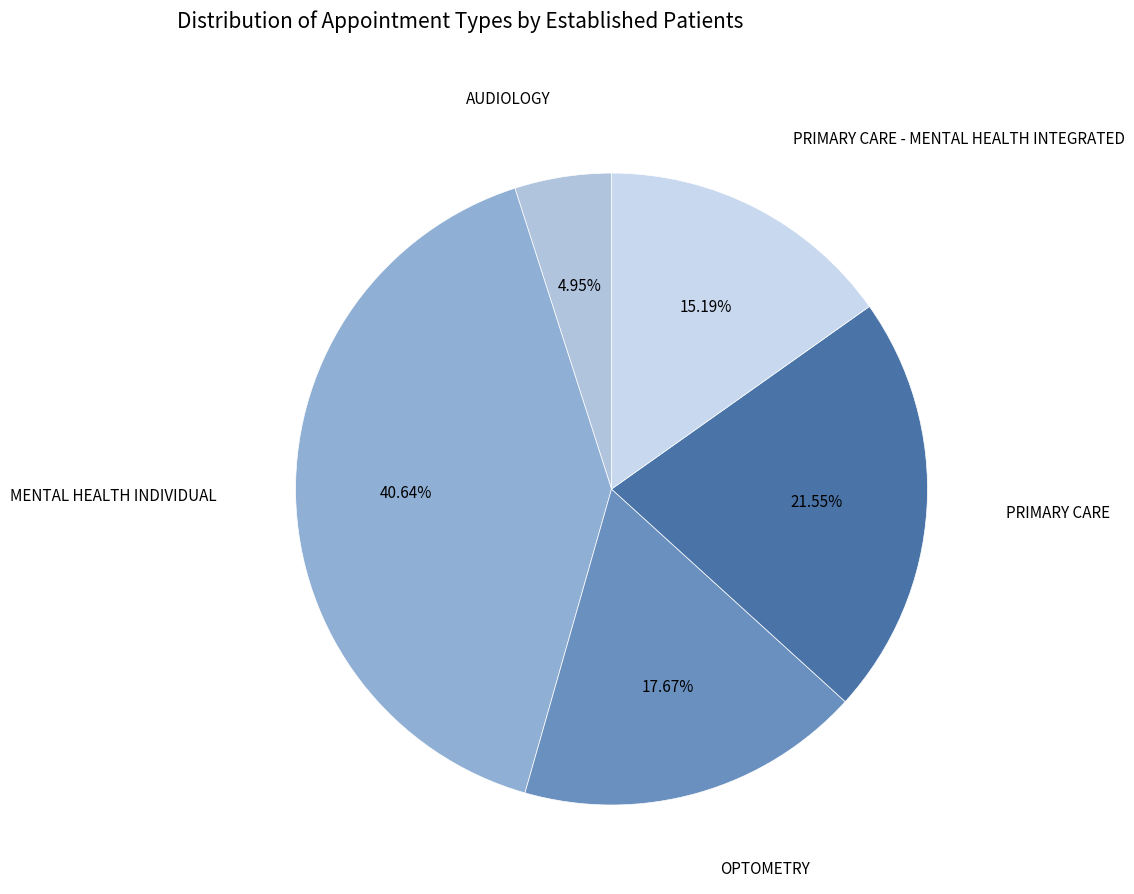

Which has a higher value, OPTOMETRY or PRIMARY CARE - MENTAL HEALTH INTEGRATED?

OPTOMETRY